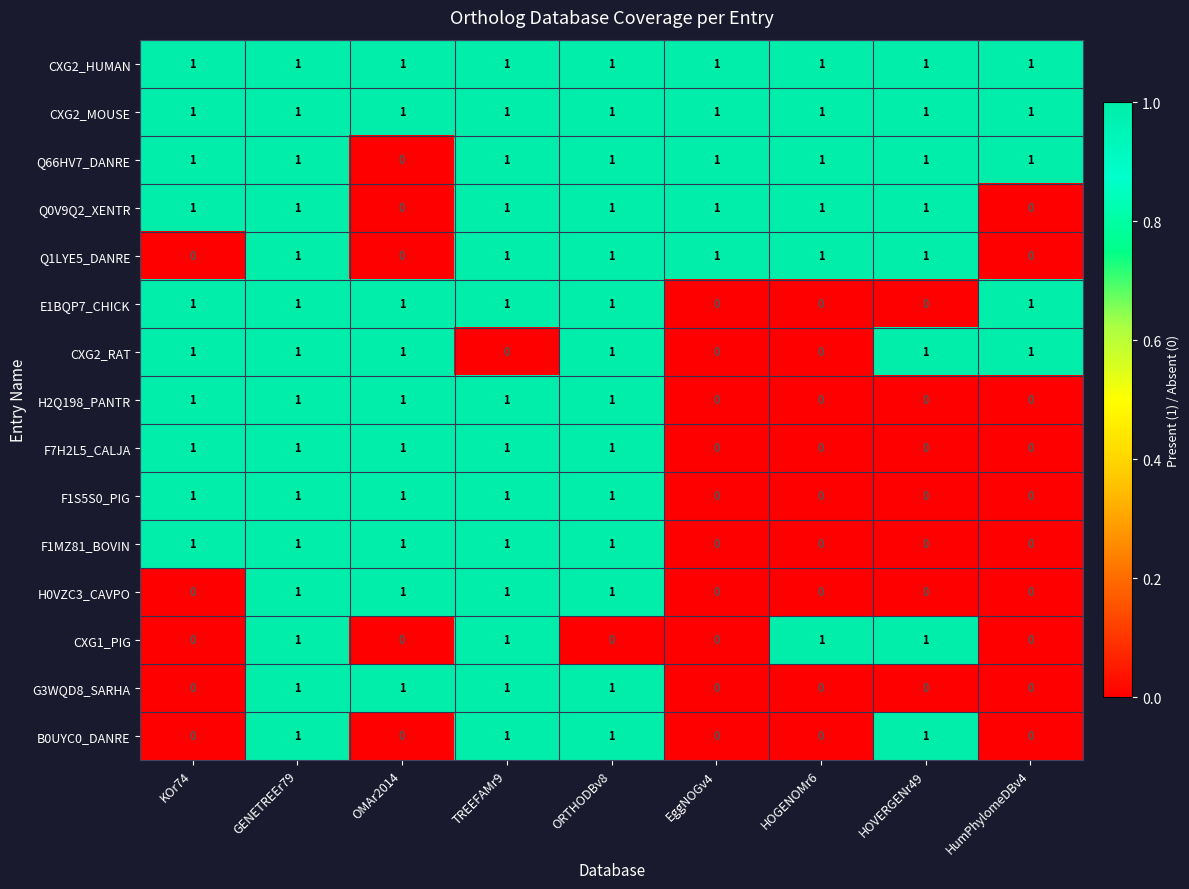

How many F7H2L5_CALJA values are between 0 and 1?

9